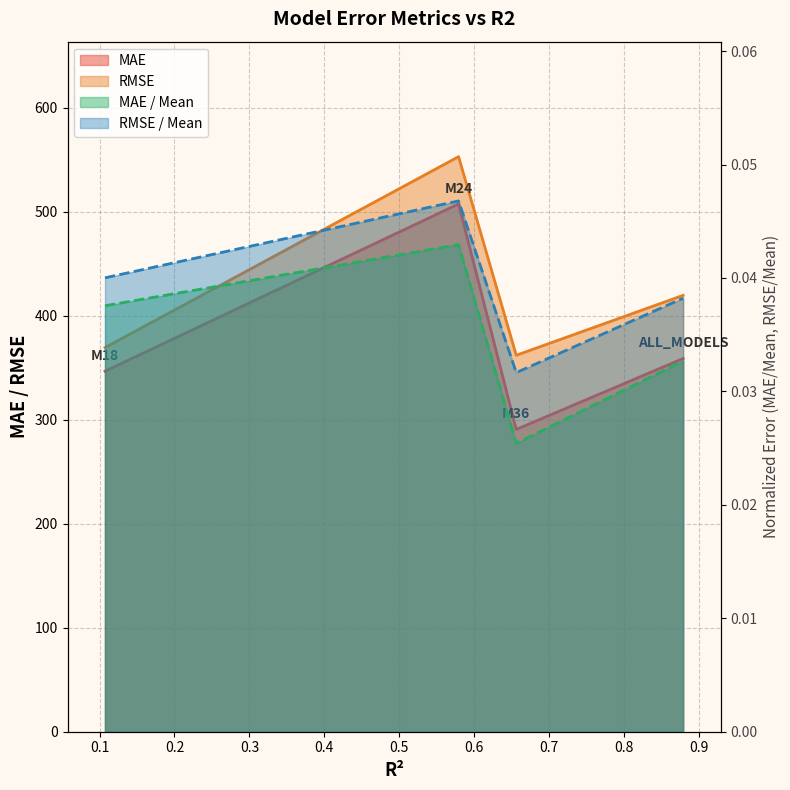

Which series has the largest range (max minus min)?

MAE